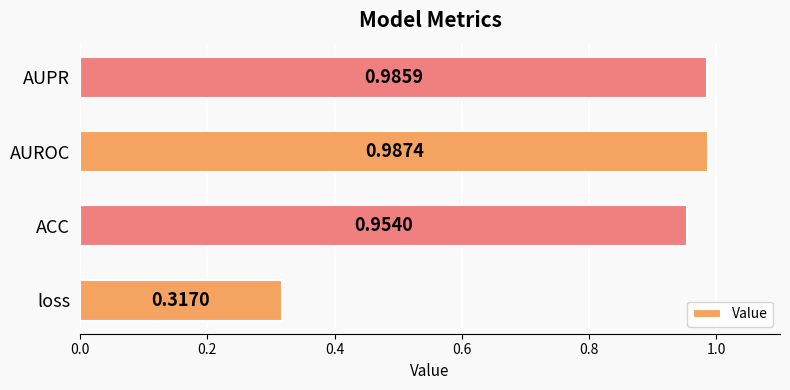

What is the sum of all values?

3.2